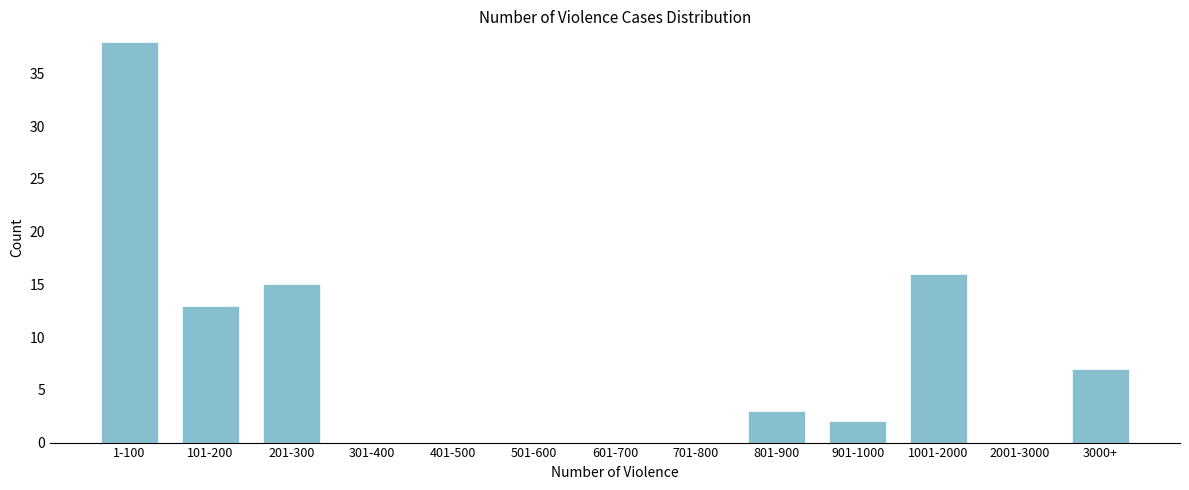

Reading left to right, what are all the values shown in this chart?

1-100=38	101-200=13	201-300=15	301-400=0	401-500=0	501-600=0	601-700=0	701-800=0	801-900=3	901-1000=2	1001-2000=16	2001-3000=0	3000+=7